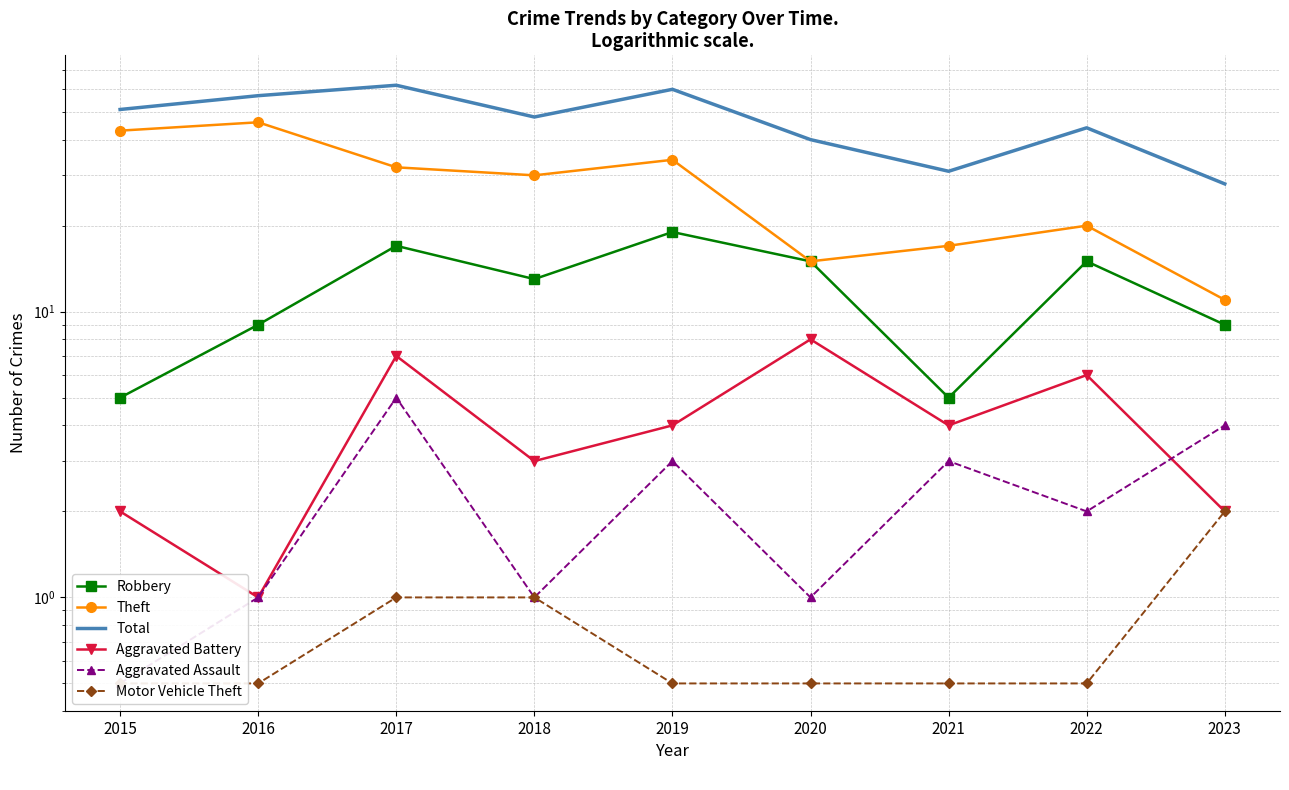

The value of Aggravated Battery at 2016 is 1.5. True or false?

False